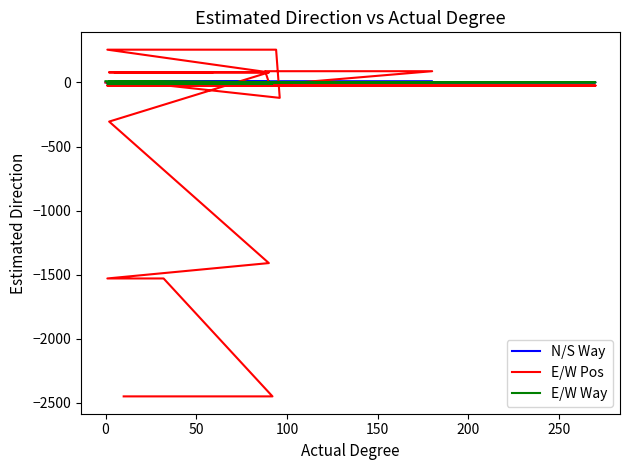

True or false: E/W Way has more than 2 interior local peaks.

False